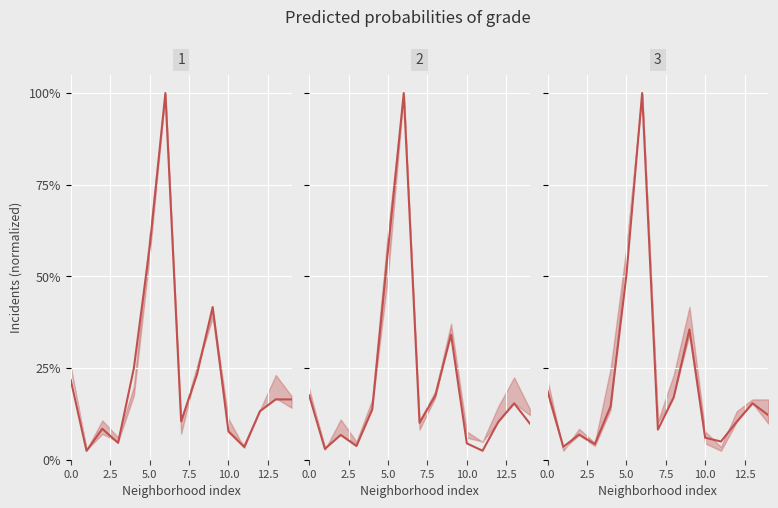

At how many categories does at least one series exceed 0?

15